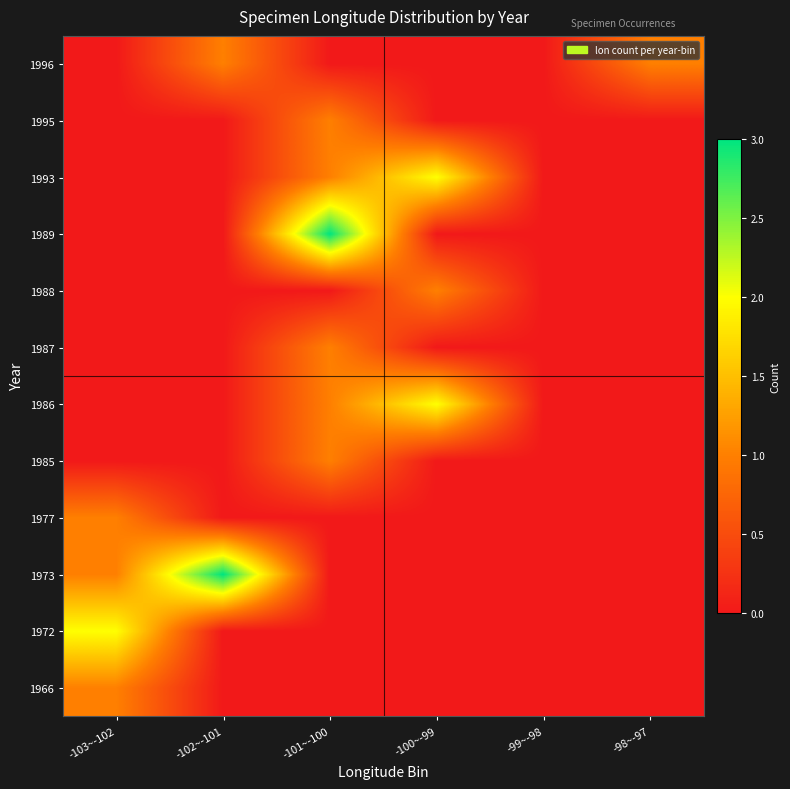

Reading right to left, transcribe all the data shown in this chart.

1966: -98~-97=0	-99~-98=0	-100~-99=0	-101~-100=0	-102~-101=0	-103~-102=1
1972: -98~-97=0	-99~-98=0	-100~-99=0	-101~-100=0	-102~-101=0	-103~-102=2
1973: -98~-97=0	-99~-98=0	-100~-99=0	-101~-100=0	-102~-101=3	-103~-102=1
1977: -98~-97=0	-99~-98=0	-100~-99=0	-101~-100=0	-102~-101=0	-103~-102=1
1985: -98~-97=0	-99~-98=0	-100~-99=0	-101~-100=1	-102~-101=0	-103~-102=0
1986: -98~-97=0	-99~-98=0	-100~-99=2	-101~-100=1	-102~-101=0	-103~-102=0
1987: -98~-97=0	-99~-98=0	-100~-99=0	-101~-100=1	-102~-101=0	-103~-102=0
1988: -98~-97=0	-99~-98=0	-100~-99=1	-101~-100=0	-102~-101=0	-103~-102=0
1989: -98~-97=0	-99~-98=0	-100~-99=0	-101~-100=3	-102~-101=0	-103~-102=0
1993: -98~-97=0	-99~-98=0	-100~-99=2	-101~-100=1	-102~-101=0	-103~-102=0
1995: -98~-97=0	-99~-98=0	-100~-99=0	-101~-100=1	-102~-101=0	-103~-102=0
1996: -98~-97=1	-99~-98=0	-100~-99=0	-101~-100=0	-102~-101=1	-103~-102=0